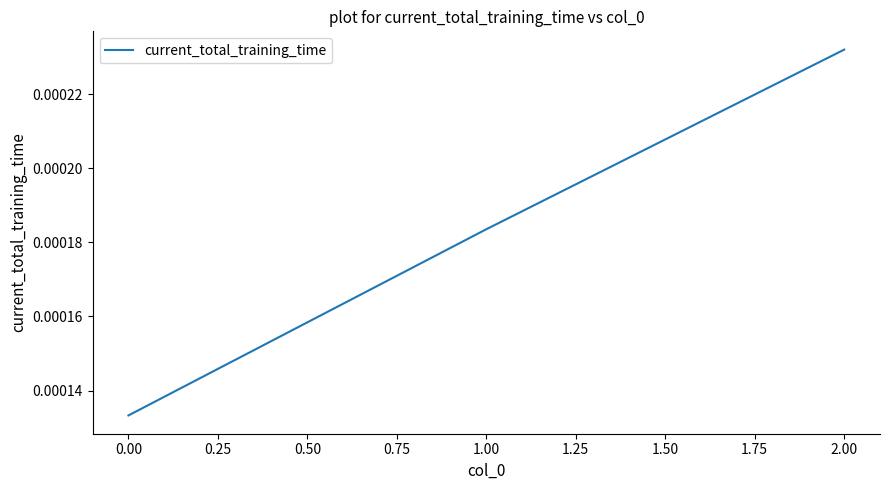

Count the values in the range 0 to 1.

3